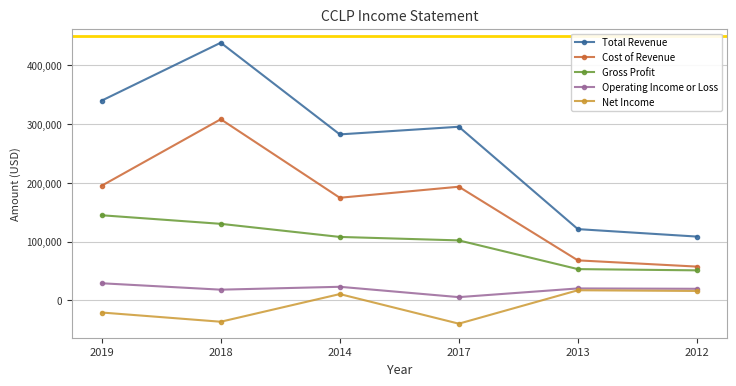

What is the difference between the maximum and minimum values in the Total Revenue series?

330100